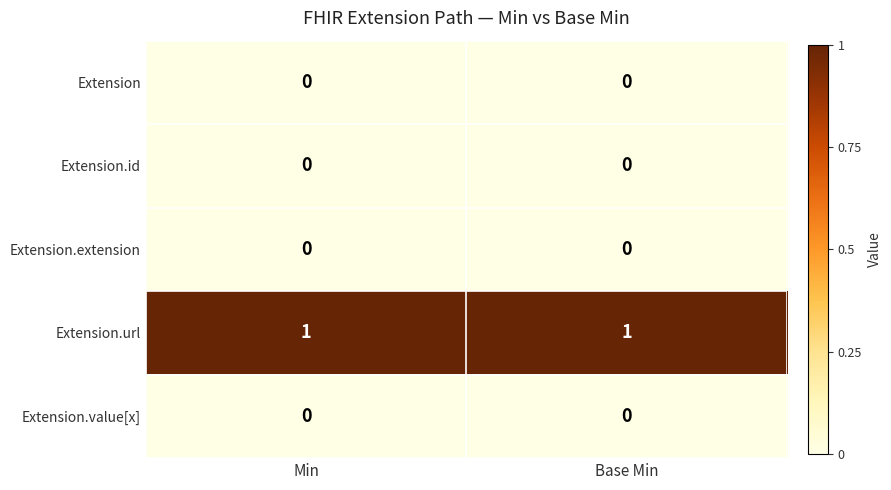

The Extension.extension series shows 0 at Min. True or false?

True